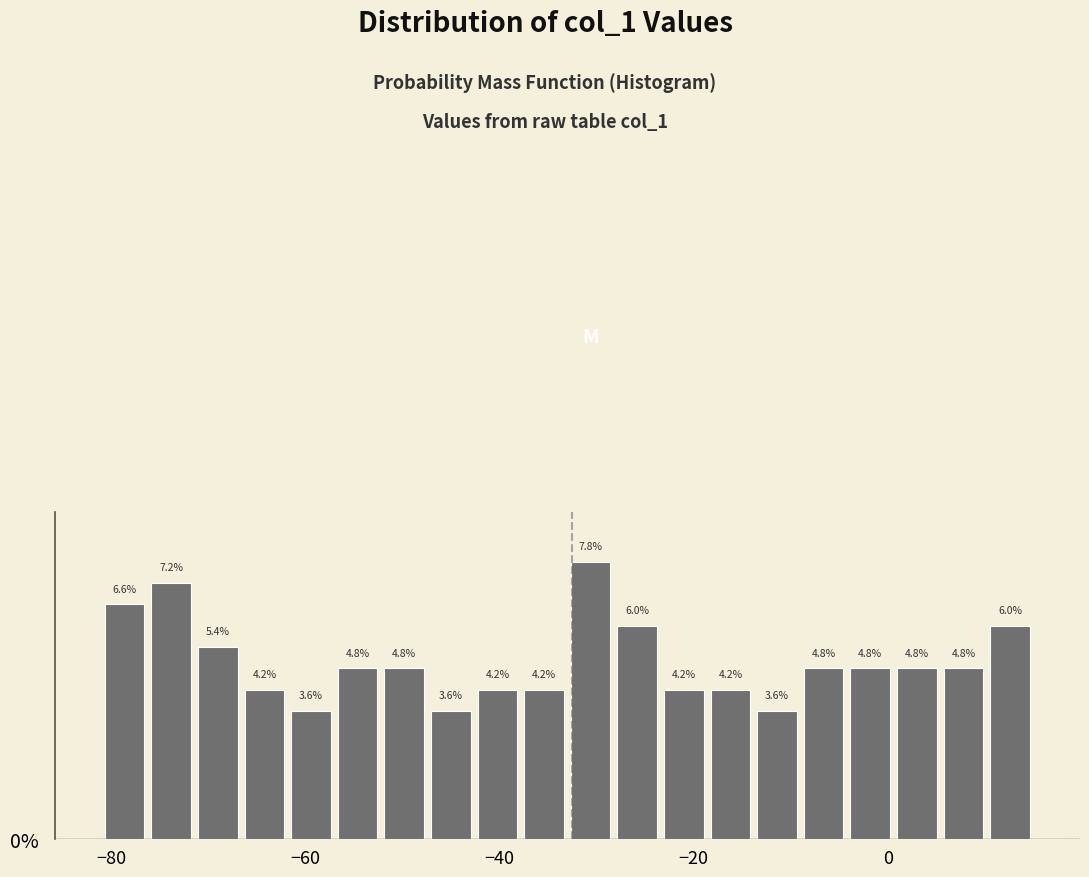

Around what value on the x-axis is the tallest bar? Give the approximate position of its centre, as read against the axis.

-30